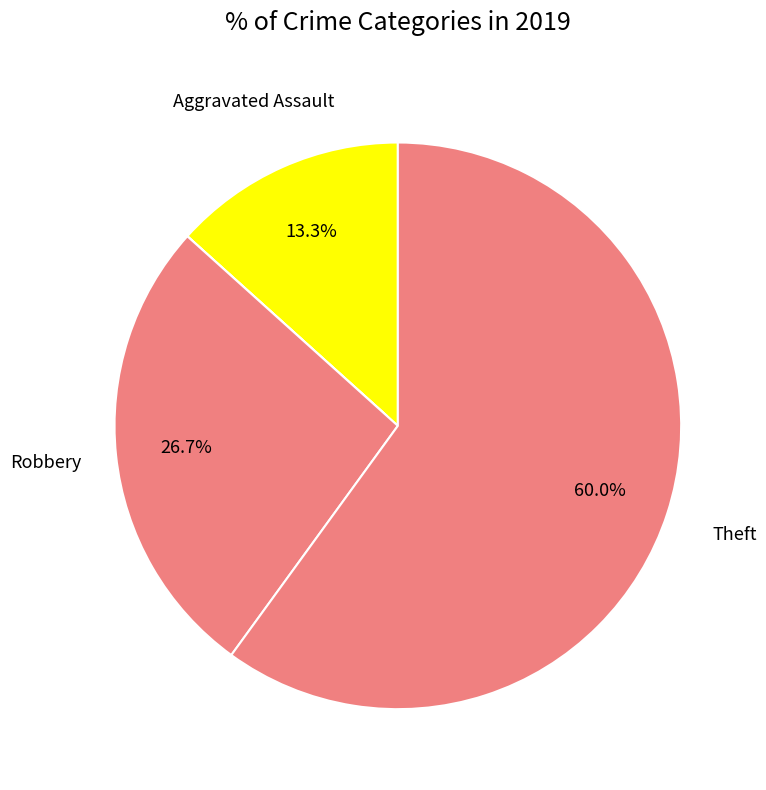

Is there a majority slice in this chart?

Yes